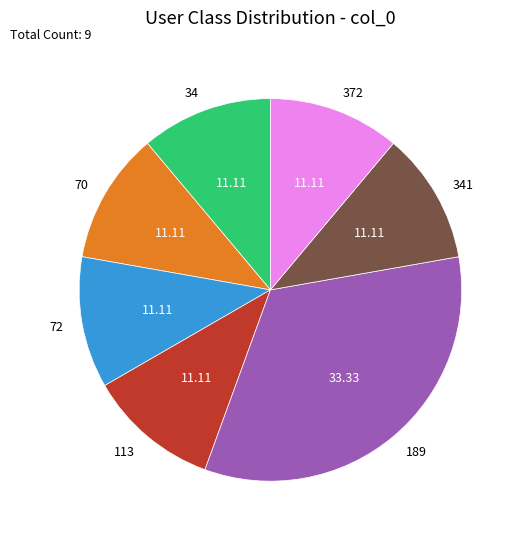

Does 72 account for over 50% of the chart?

No